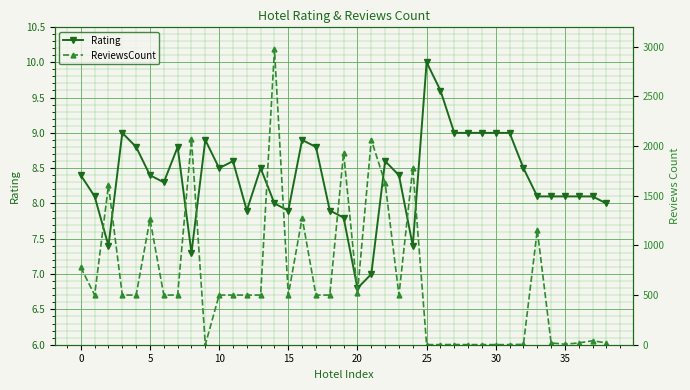

Is the value of Rating at 35 greater than the value of ReviewsCount at 15?

No